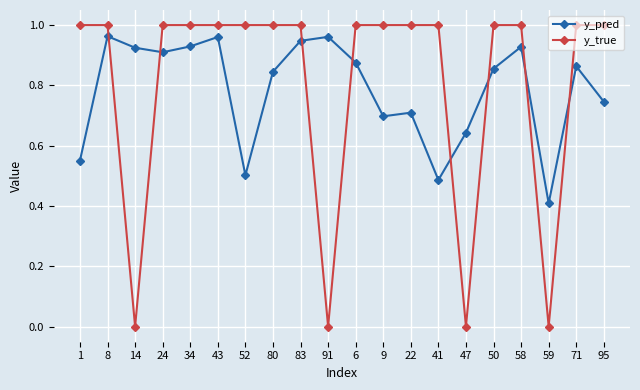

Does the chart display data point markers on the line(s)?

Yes